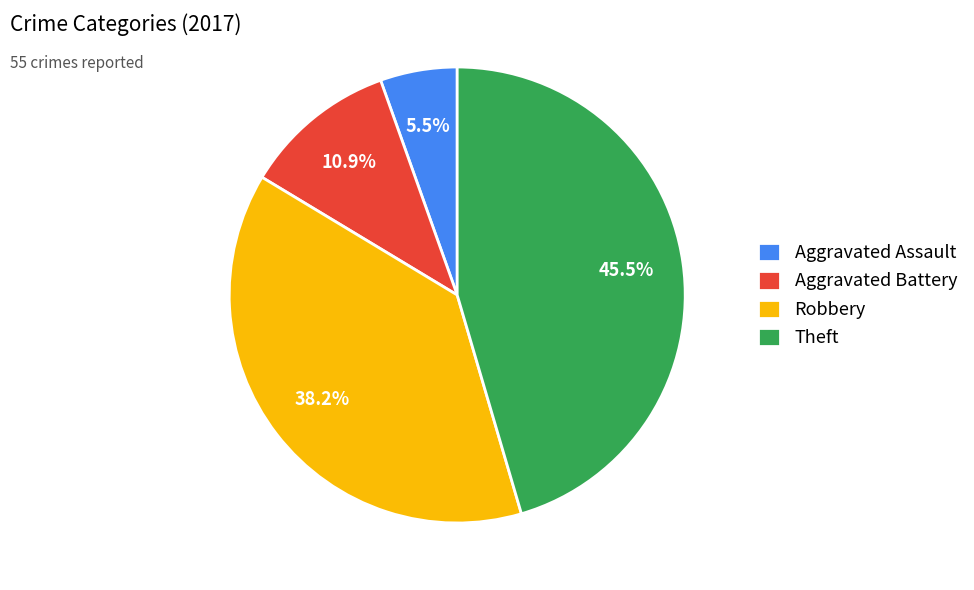

Rank the categories by value from highest to lowest.

Theft, Robbery, Aggravated Battery, Aggravated Assault